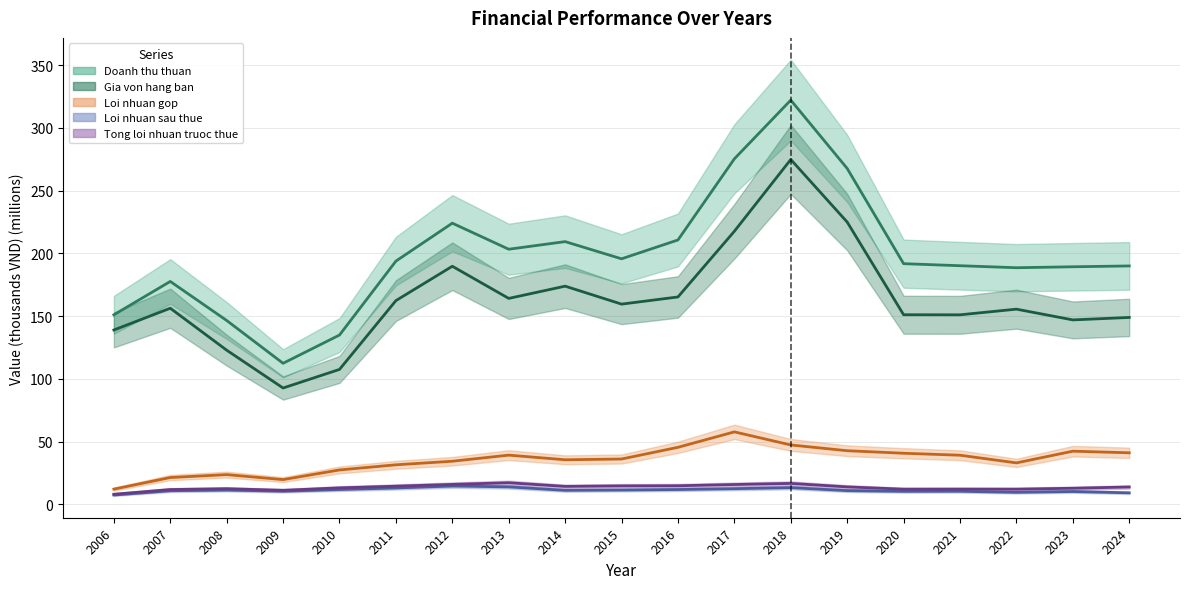

What is the value of the Loi nhuan gop point at the 12th from the left?

57.8